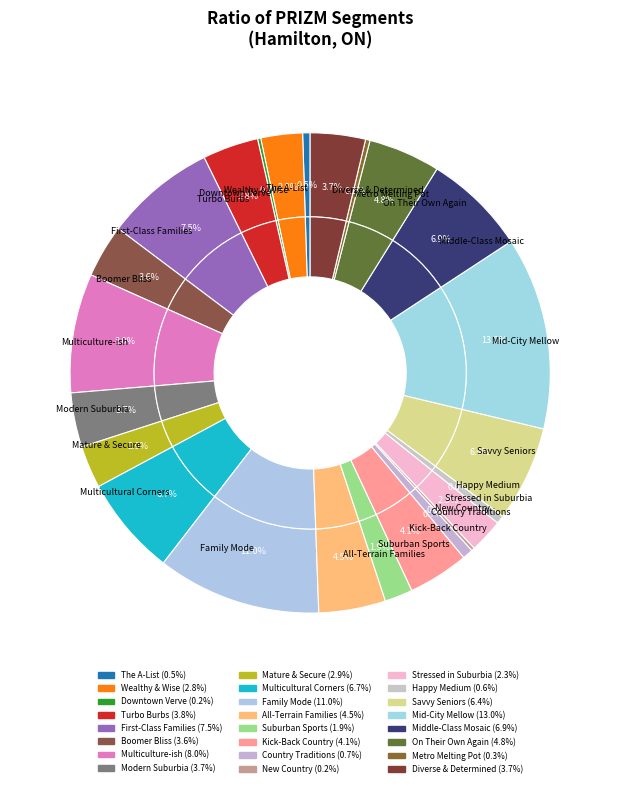

Rank the categories by value from highest to lowest.

Mid-City Mellow, Family Mode, Multiculture-ish, First-Class Families, Middle-Class Mosaic, Multicultural Corners, Savvy Seniors, On Their Own Again, All-Terrain Families, Kick-Back Country, Turbo Burbs, Diverse & Determined, Modern Suburbia, Boomer Bliss, Mature & Secure, Wealthy & Wise, Stressed in Suburbia, Suburban Sports, Country Traditions, Happy Medium, The A-List, Metro Melting Pot, Downtown Verve, New Country